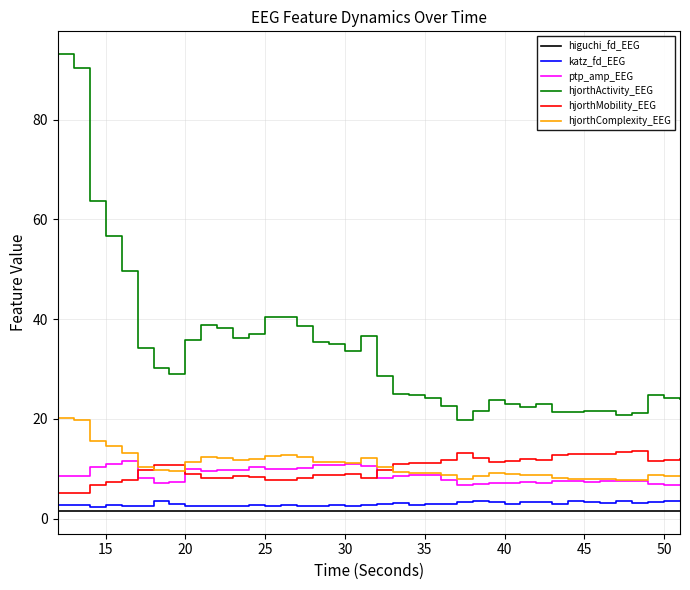

Which series has the largest range (max minus min)?

hjorthActivity_EEG